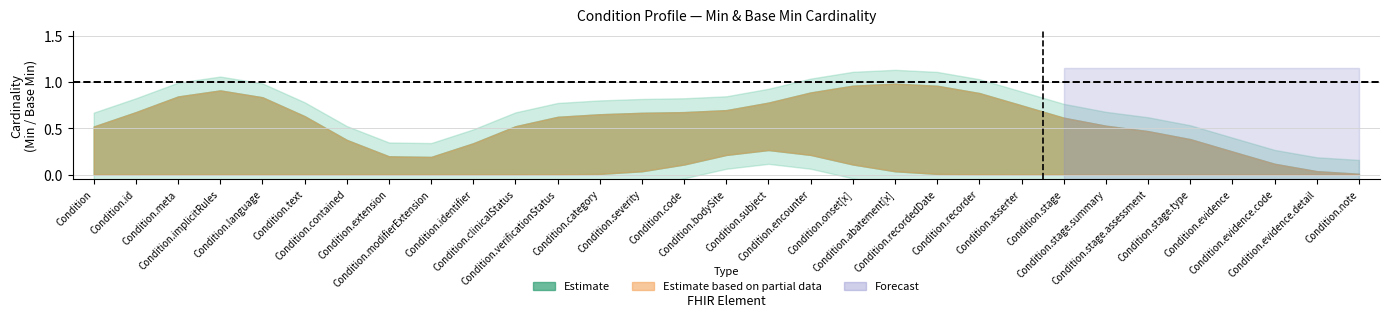

How many values in the Min series exceed 0?

1